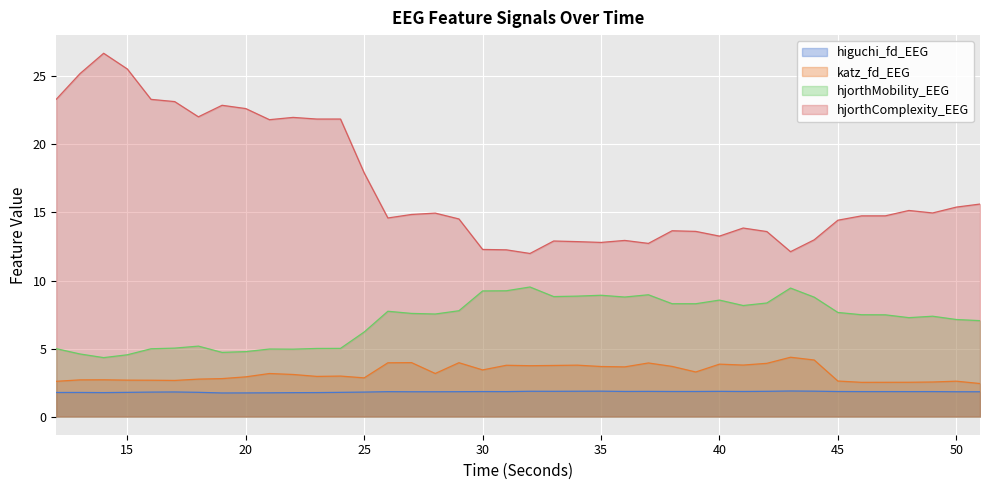

True or false: hjorthComplexity_EEG and higuchi_fd_EEG intersect in this chart.

False